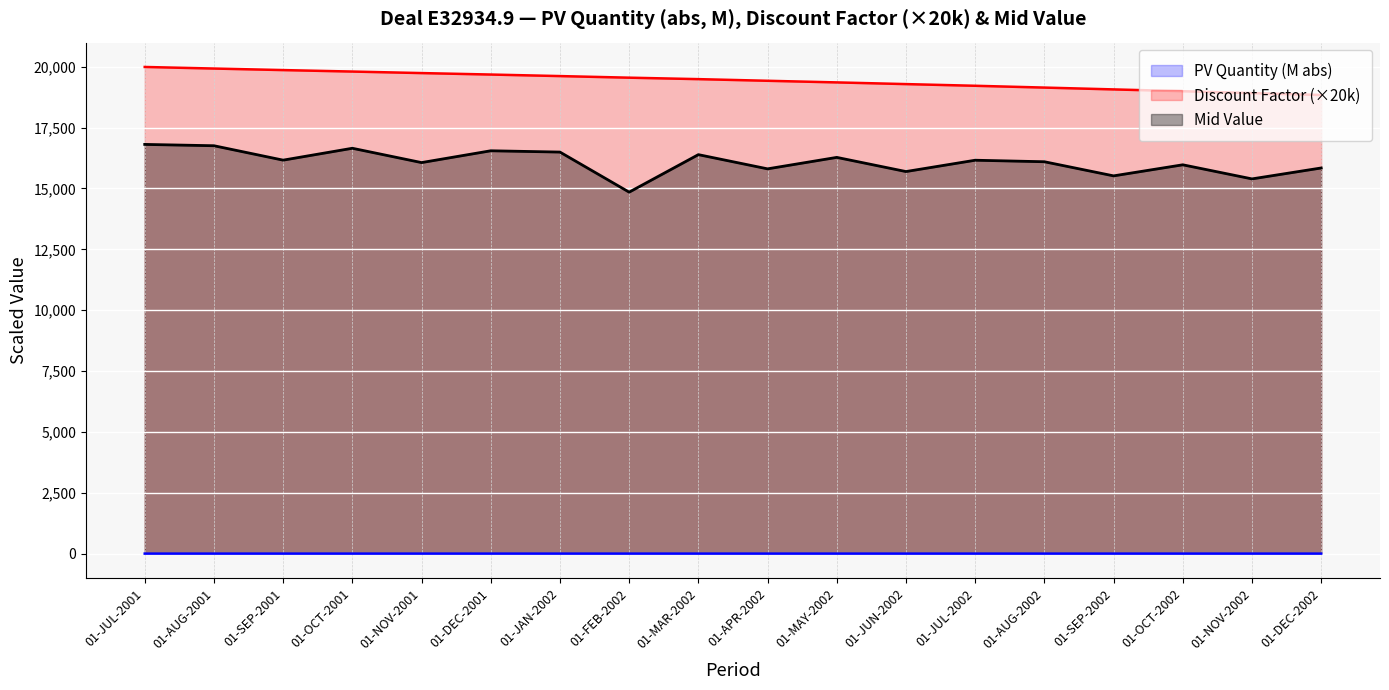

Reading left to right, what are all the values shown in this chart?

PV Quantity: 1.0	1.0	0.9	1.0	0.9	0.9	0.9	0.8	0.9	0.9	0.9	0.9	0.9	0.9	0.9	0.9	0.9	0.9
Discount Factor: 19989.1	19924.5	19861.2	19800.8	19738.2	19678.1	19615.0	19549.3	19489.4	19421.9	19355.3	19285.6	19216.5	19142.6	19067.5	18993.4	18915.0	18838.0
Mid Value: 16808.3	16754.0	16162.0	16650.0	16062.0	16546.8	16493.7	14847.7	16388.1	15804.6	16275.4	15693.7	16158.6	16096.5	15516.2	15971.1	15392.1	15840.4